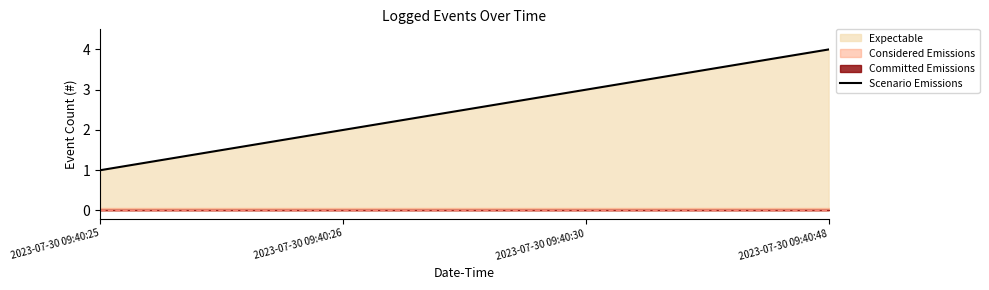

Reading right to left, list all the values displayed in this chart.

4	3	2	1